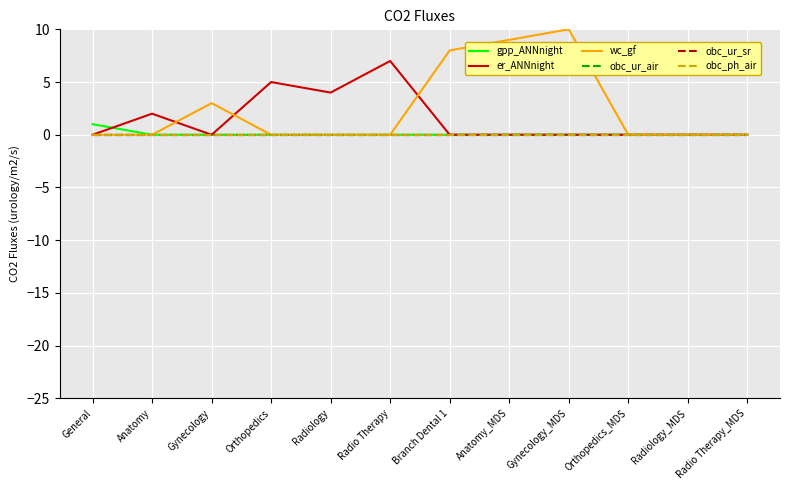

Is it true that obc_ur_sr equals 0 at General?

True